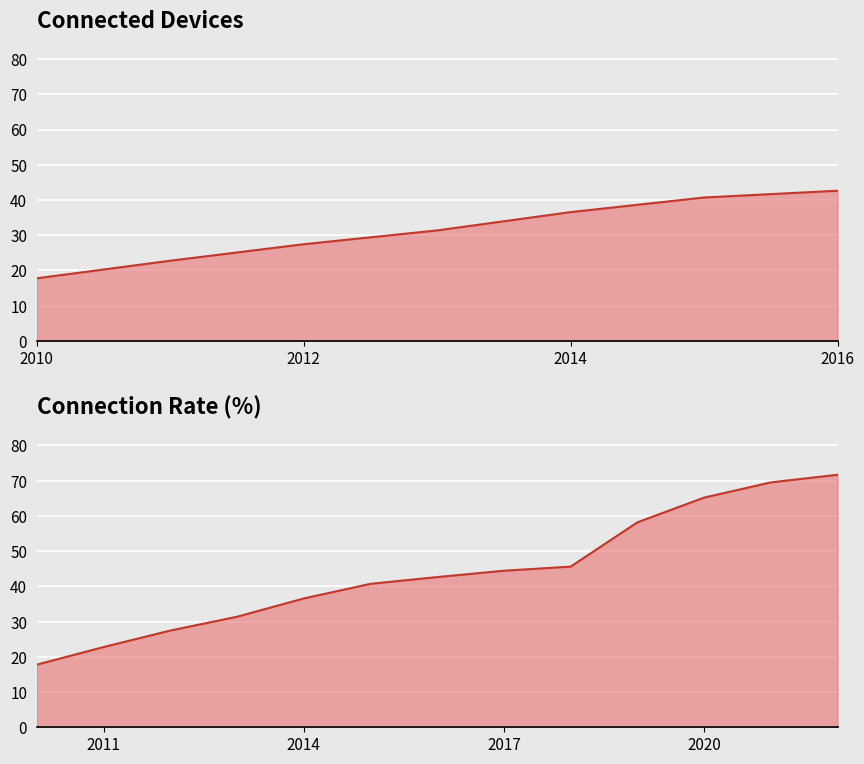

True or false: the data has more than 2 interior local peaks.

False